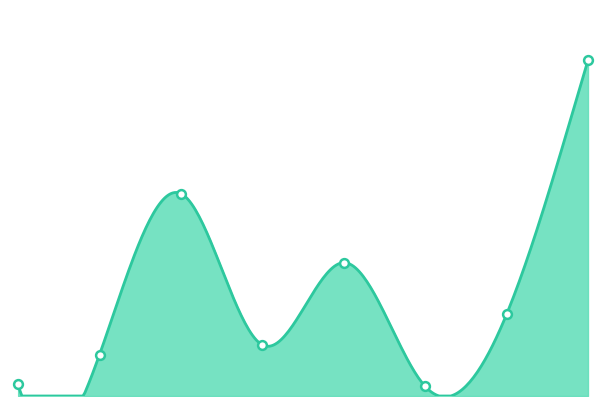

What is the change in value from from_qubo to solve_exact_cover?

+194.2